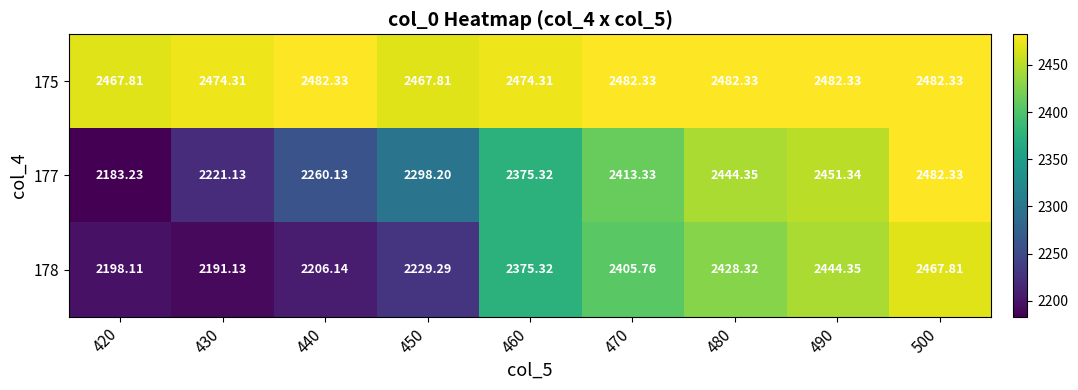

Is the value of 175 at 480 greater than the value of 178 at 480?

Yes